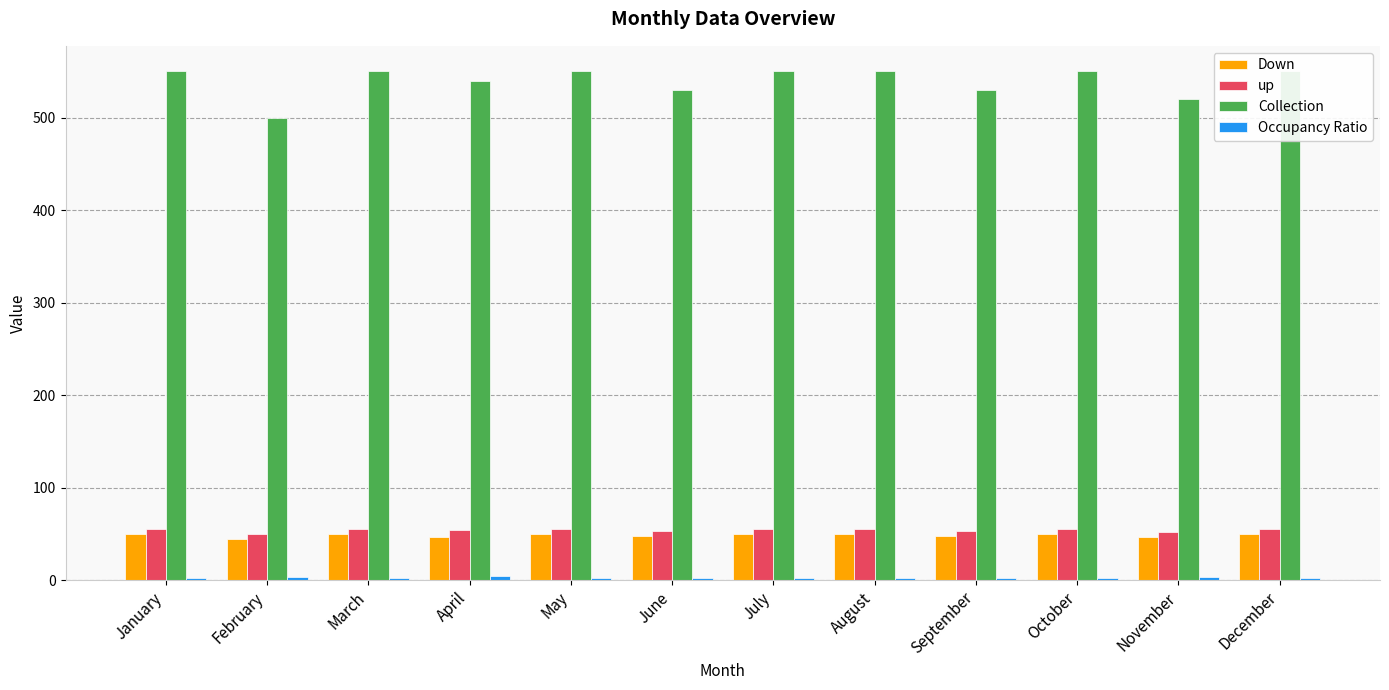

What is the total value across all series at July?

657.5